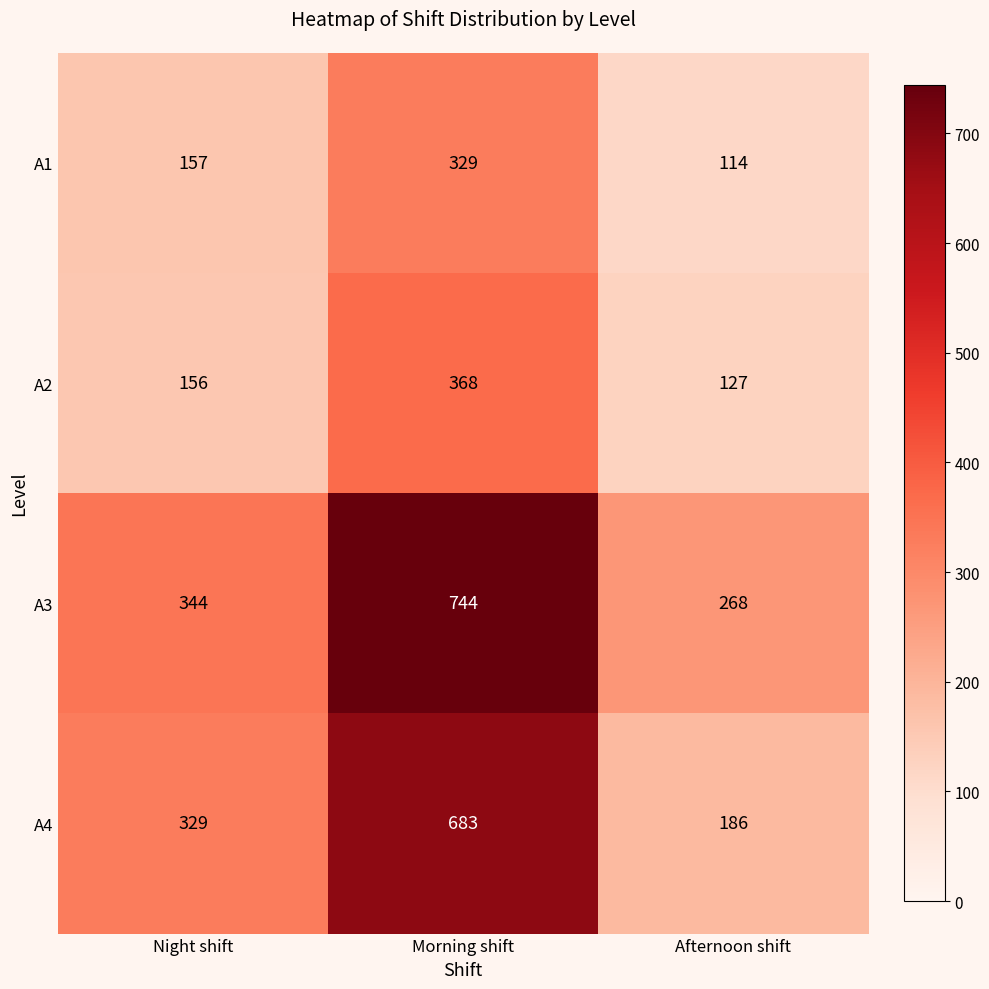

What is the total value across all series at Afternoon shift?

695